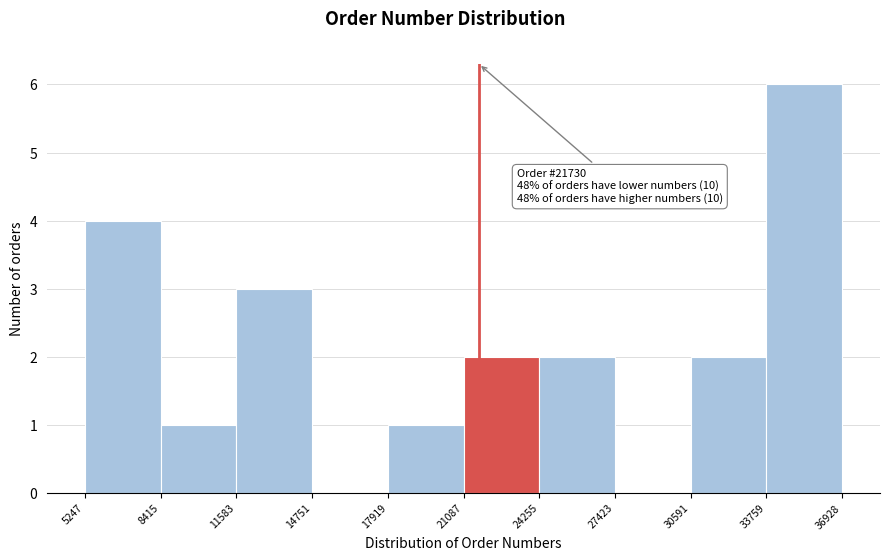

Which range on the x-axis has the tallest bar?

33759 to 36928